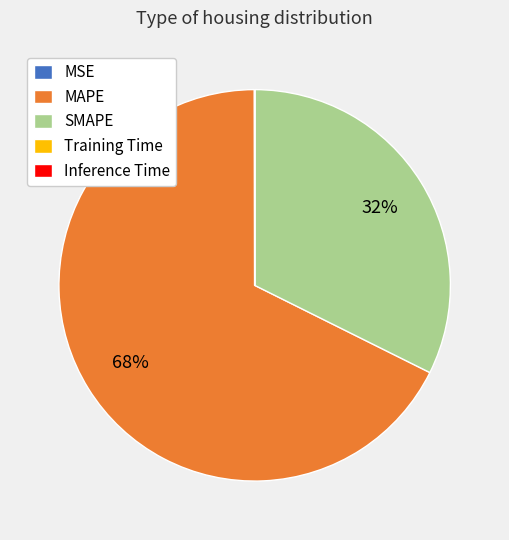

Which slice is the largest?

MAPE